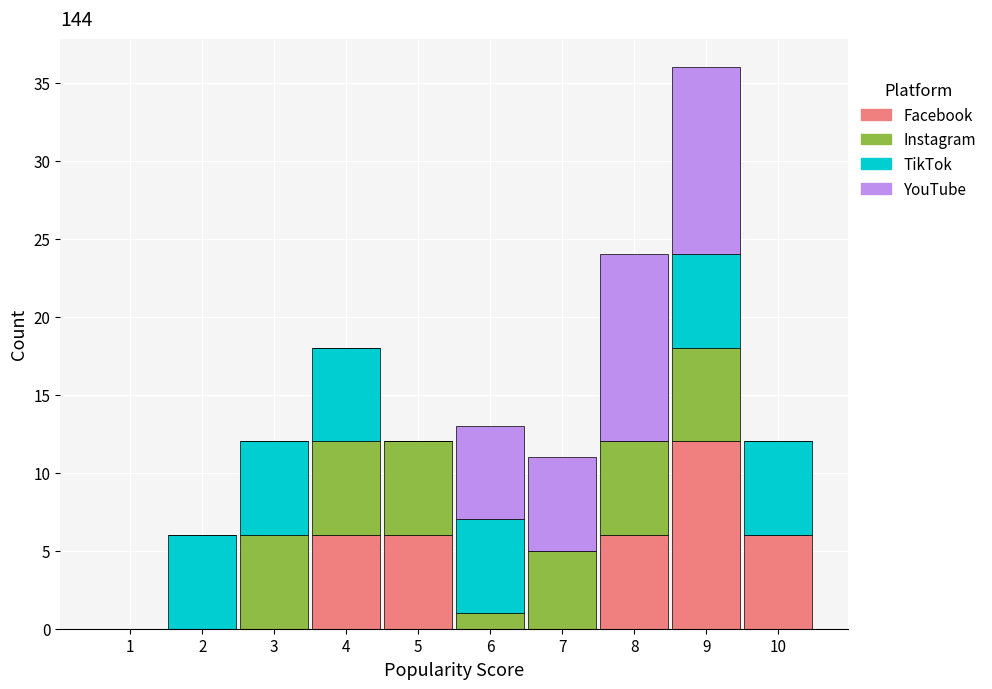

Which range on the x-axis has the tallest stacked bar (by total height)?

8.5 to 9.5